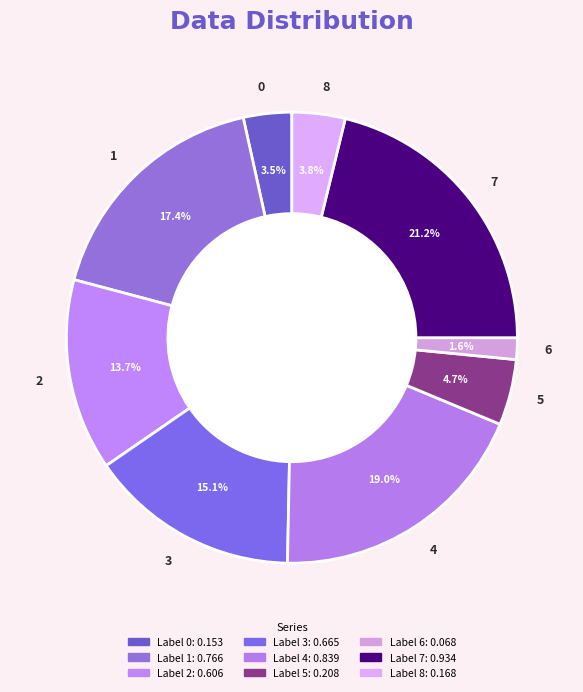

Does 5 represent more than half of the total?

No